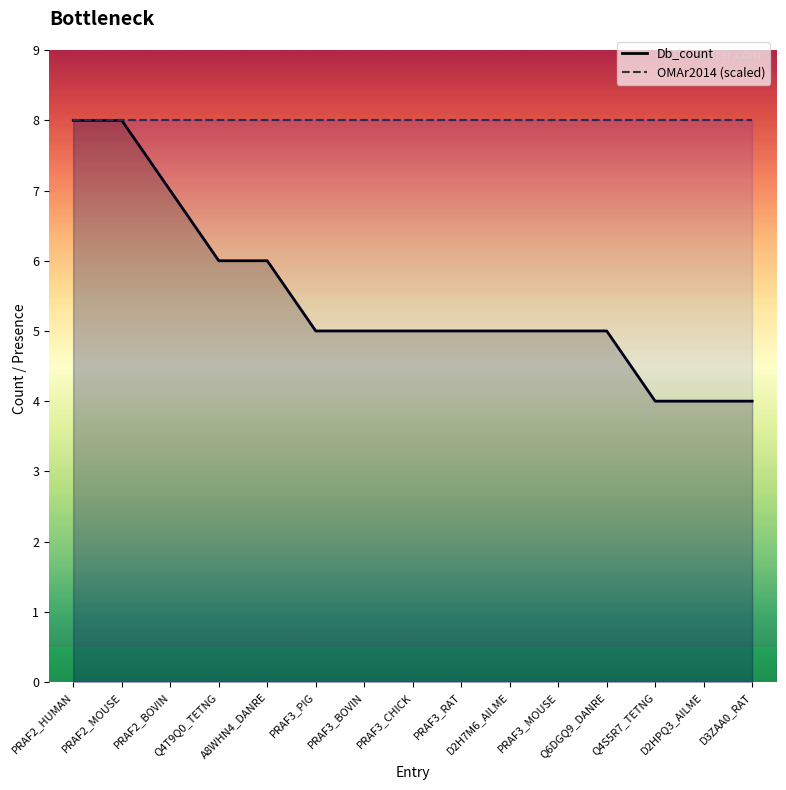

Reading left to right, what are all the values shown in this chart?

Db_count: PRAF2_HUMAN=8	PRAF2_MOUSE=8	PRAF2_BOVIN=7	Q4T9Q0_TETNG=6	A8WHN4_DANRE=6	PRAF3_PIG=5	PRAF3_BOVIN=5	PRAF3_CHICK=5	PRAF3_RAT=5	D2H7M6_AILME=5	PRAF3_MOUSE=5	Q6DGQ9_DANRE=5	Q4S5R7_TETNG=4	D2HPQ3_AILME=4	D3ZAA0_RAT=4
OMAr2014 (scaled): PRAF2_HUMAN=8	PRAF2_MOUSE=8	PRAF2_BOVIN=8	Q4T9Q0_TETNG=8	A8WHN4_DANRE=8	PRAF3_PIG=8	PRAF3_BOVIN=8	PRAF3_CHICK=8	PRAF3_RAT=8	D2H7M6_AILME=8	PRAF3_MOUSE=8	Q6DGQ9_DANRE=8	Q4S5R7_TETNG=8	D2HPQ3_AILME=8	D3ZAA0_RAT=8